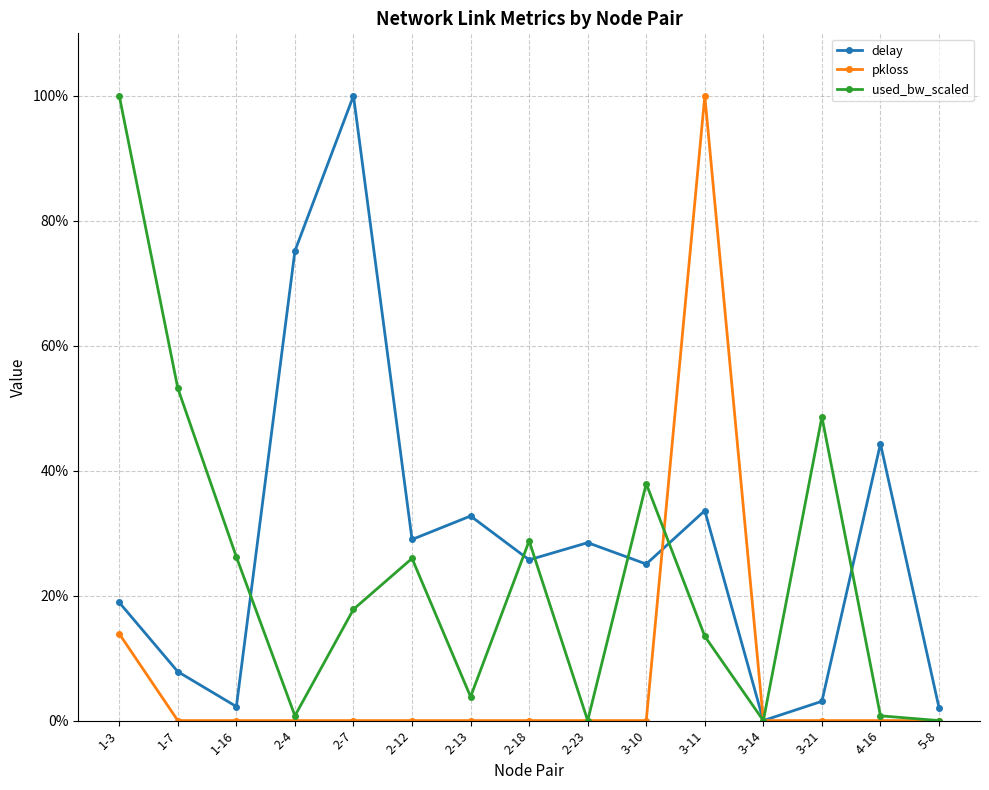

What is the difference between the delay values at 3-21 and 3-10?

22.0